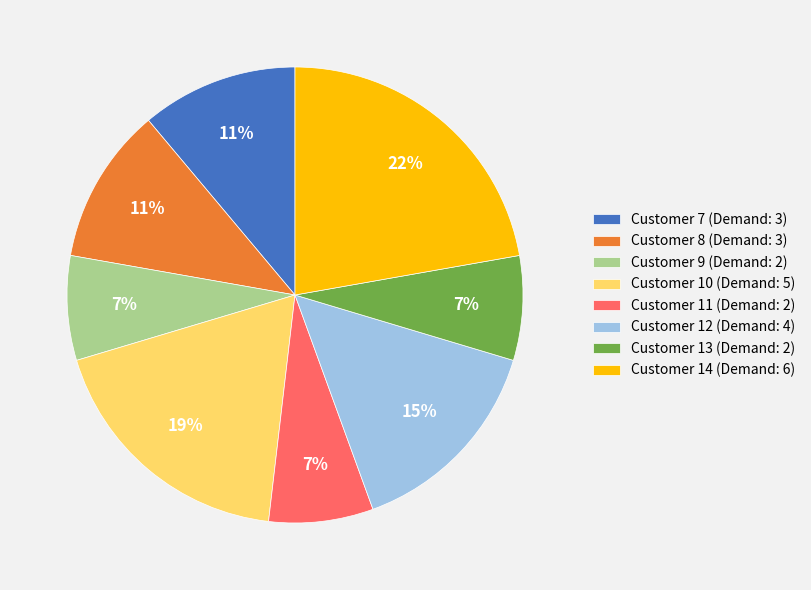

How many segments does this pie chart have?

8